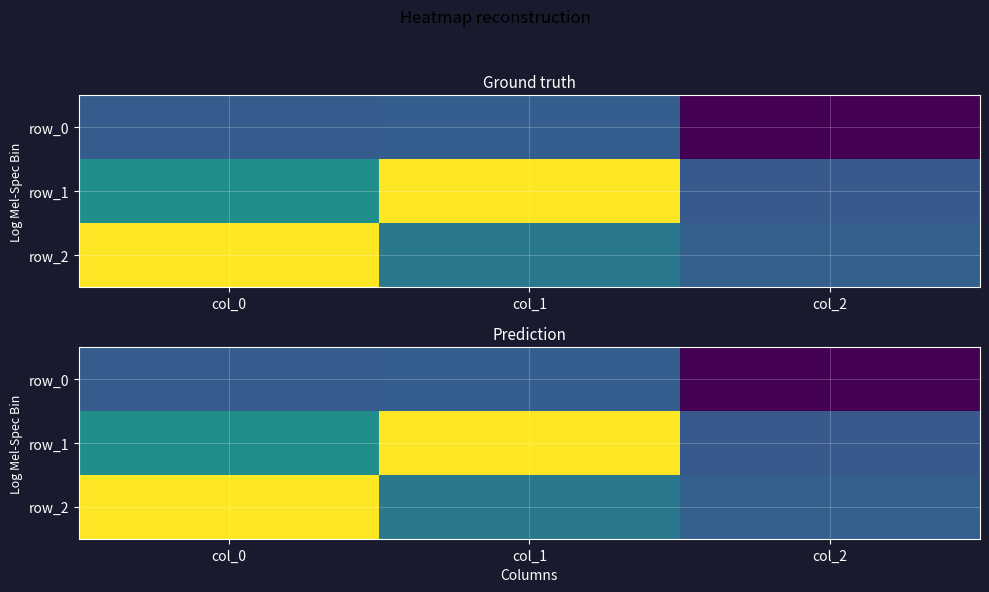

Between col_0 and col_2, which is larger?

col_0